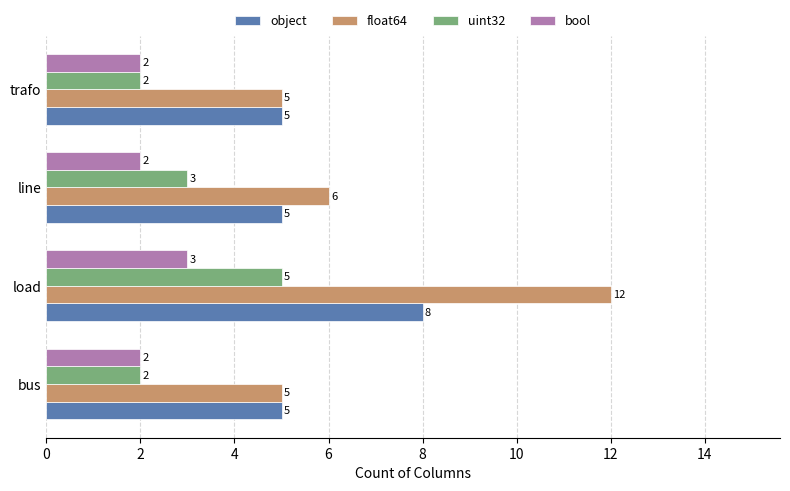

The value of uint32 at trafo is 2. True or false?

True